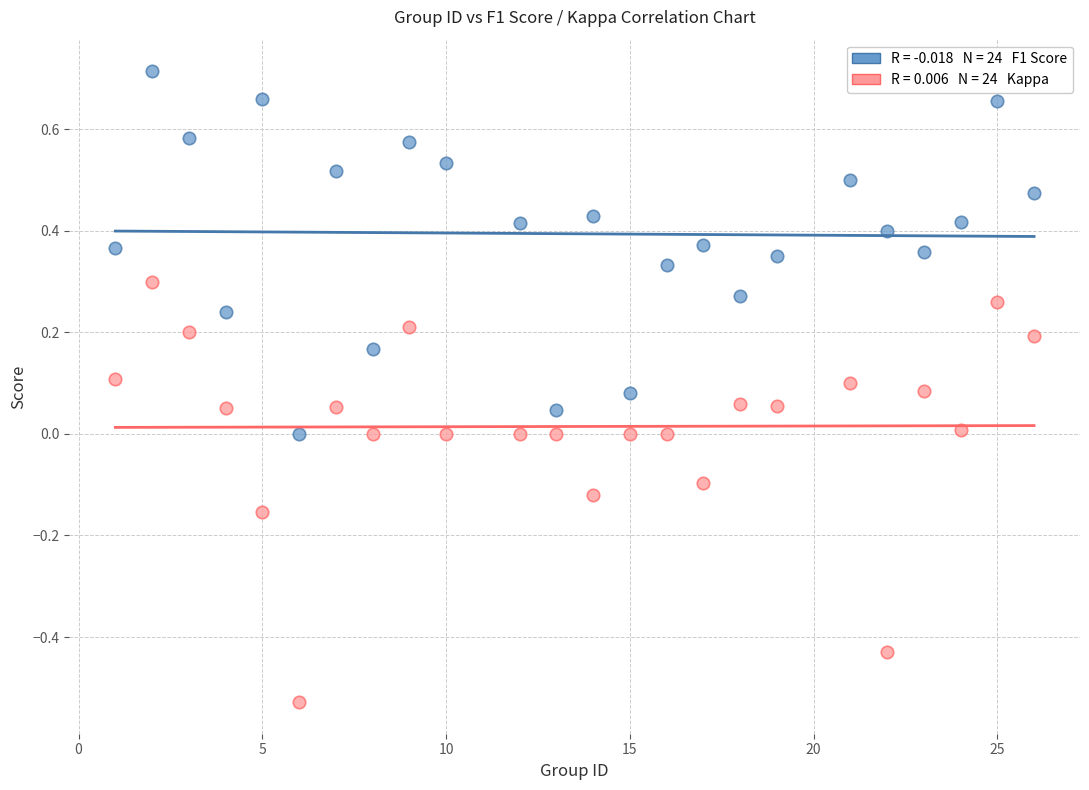

Across all data points, what is the range of X values (max minus min)?

25.0